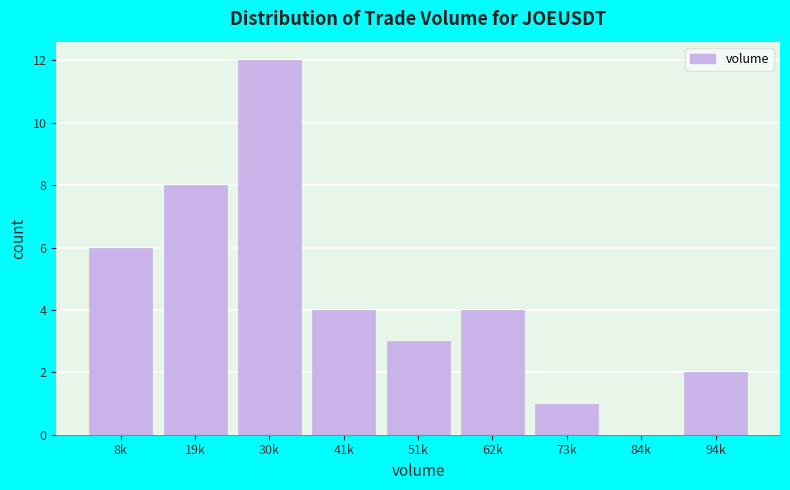

Reading left to right, list all the values displayed in this chart.

8k=6	19k=8	30k=12	41k=4	51k=3	62k=4	73k=1	84k=0	94k=2